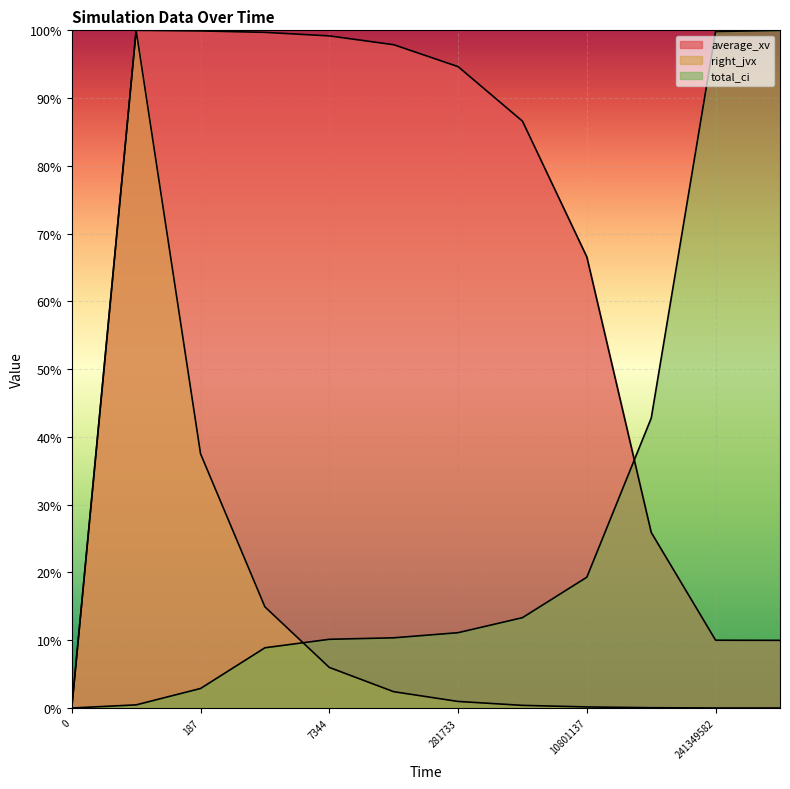

What is the sum of the average_xv values at 10801137 and 241349582?

0.8